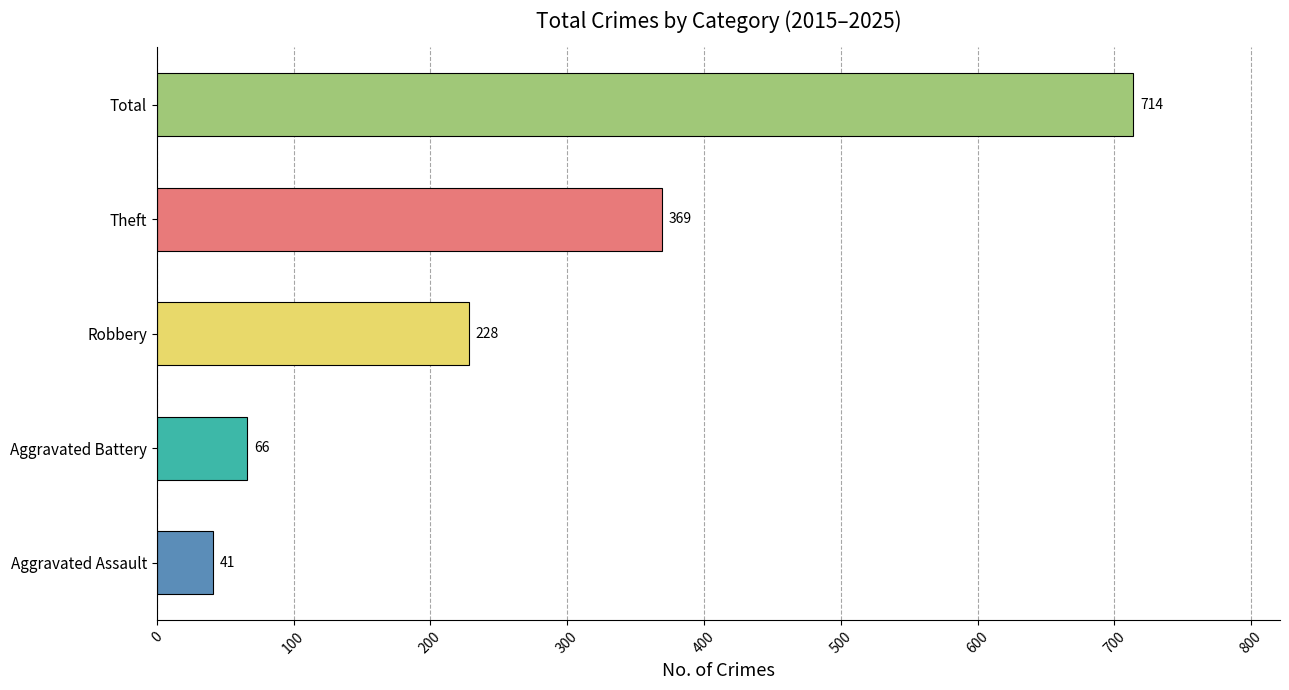

List the labels in order of value, largest first.

Total, Theft, Robbery, Aggravated Battery, Aggravated Assault